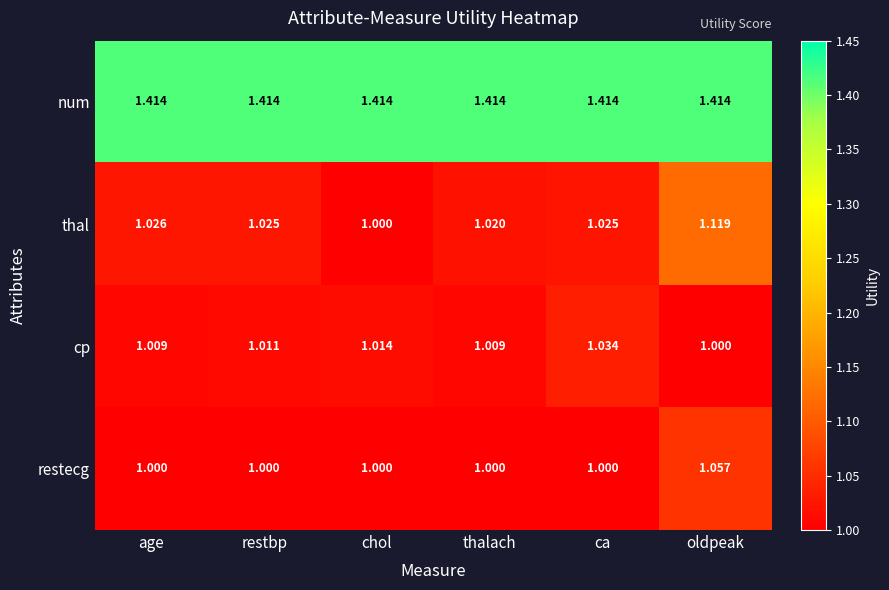

At which category is the sum across all series the highest?

oldpeak